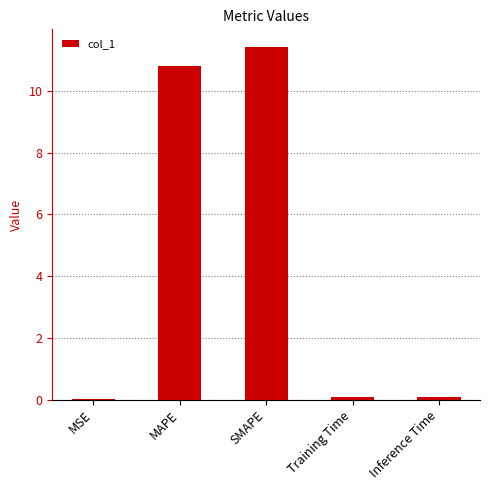

The value at MAPE is 7.3. True or false?

False